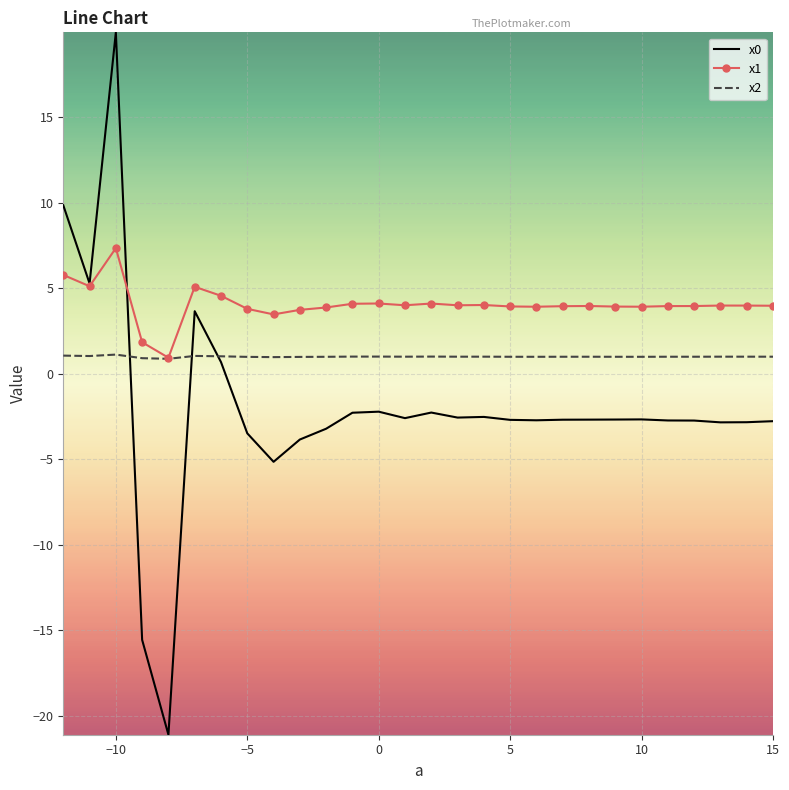

What is the lowest value of the x2 series?

0.9